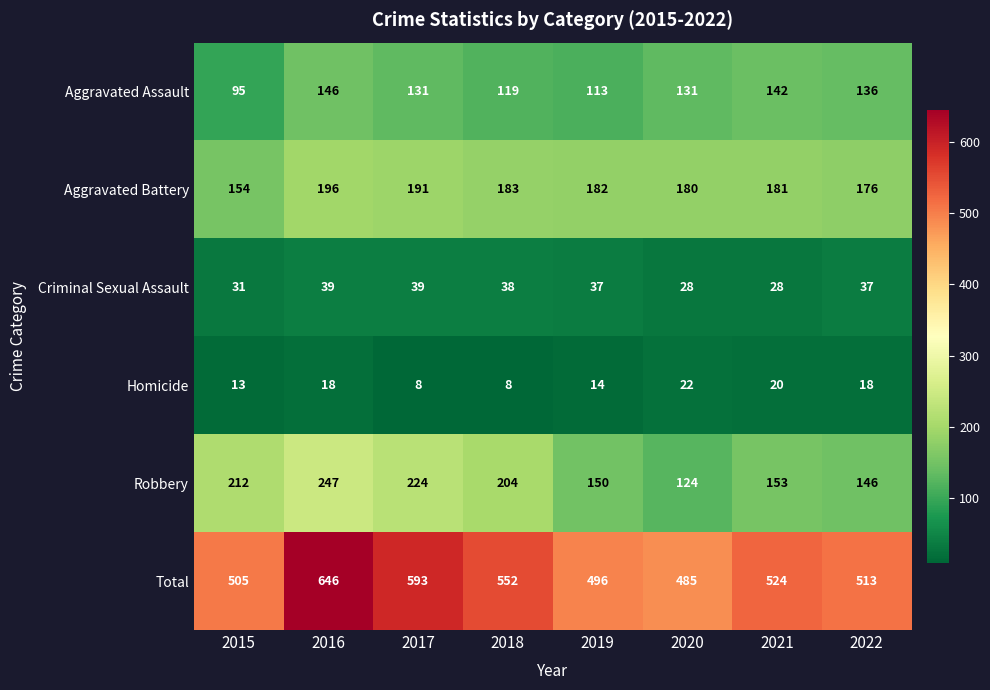

Which series changed the most between 2020 and 2021?

Total